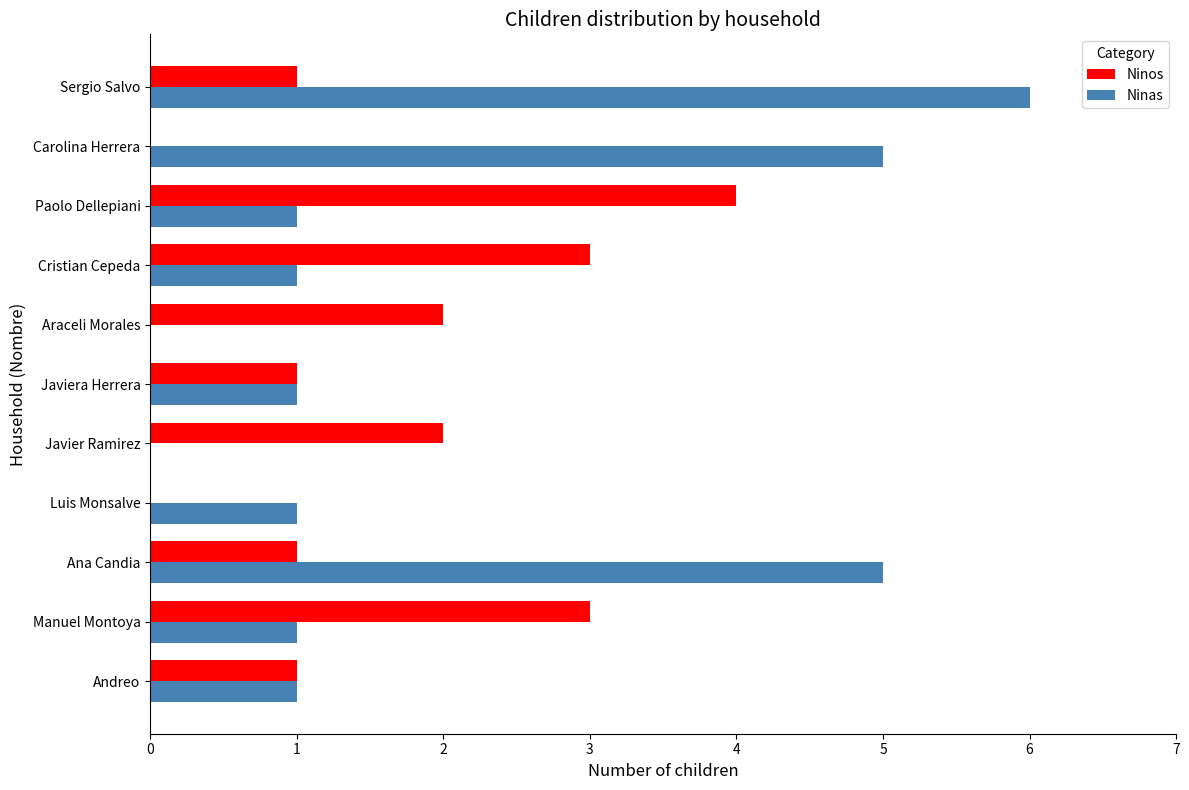

The Ninos series shows 3 at Cristian Cepeda. True or false?

True